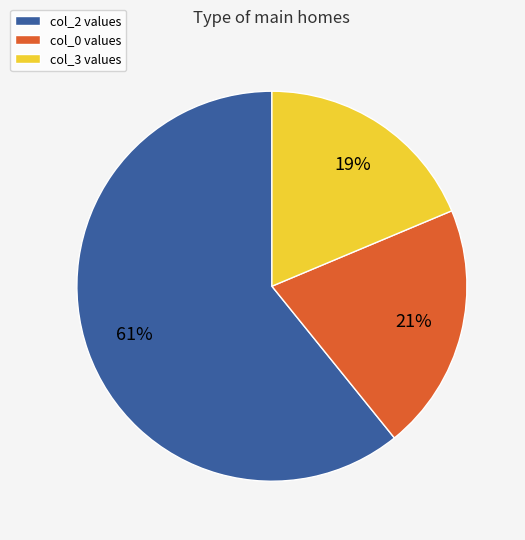

To the nearest percent, what is the average slice percentage?

33%